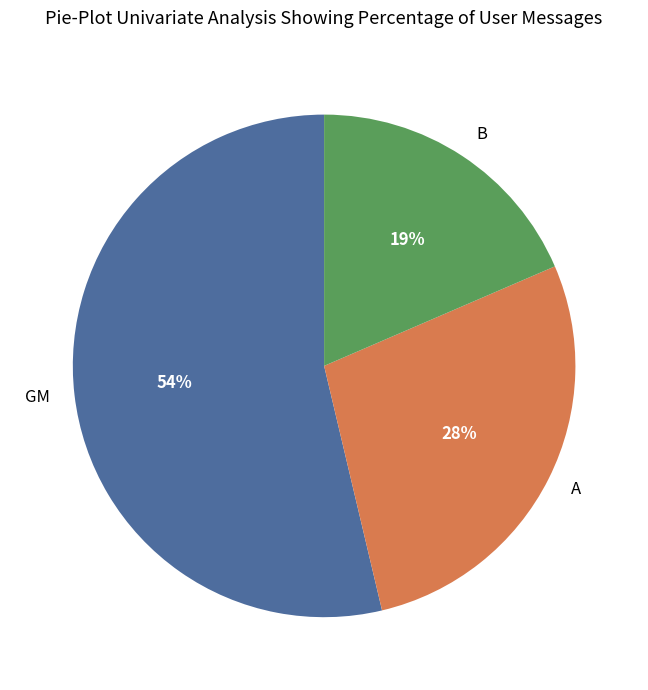

Does any single category account for the majority?

Yes